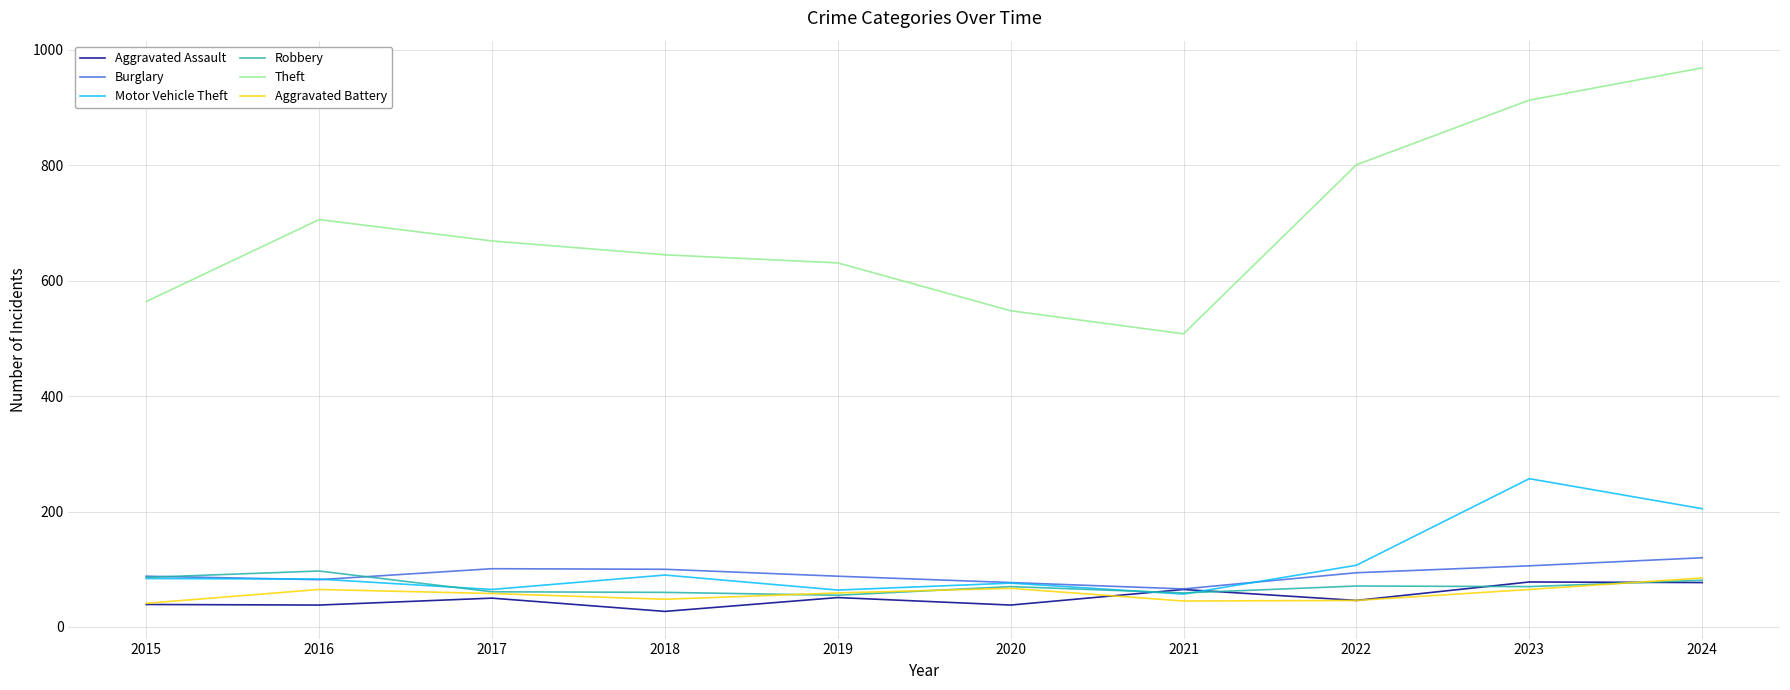

Which series has the largest range (max minus min)?

Theft